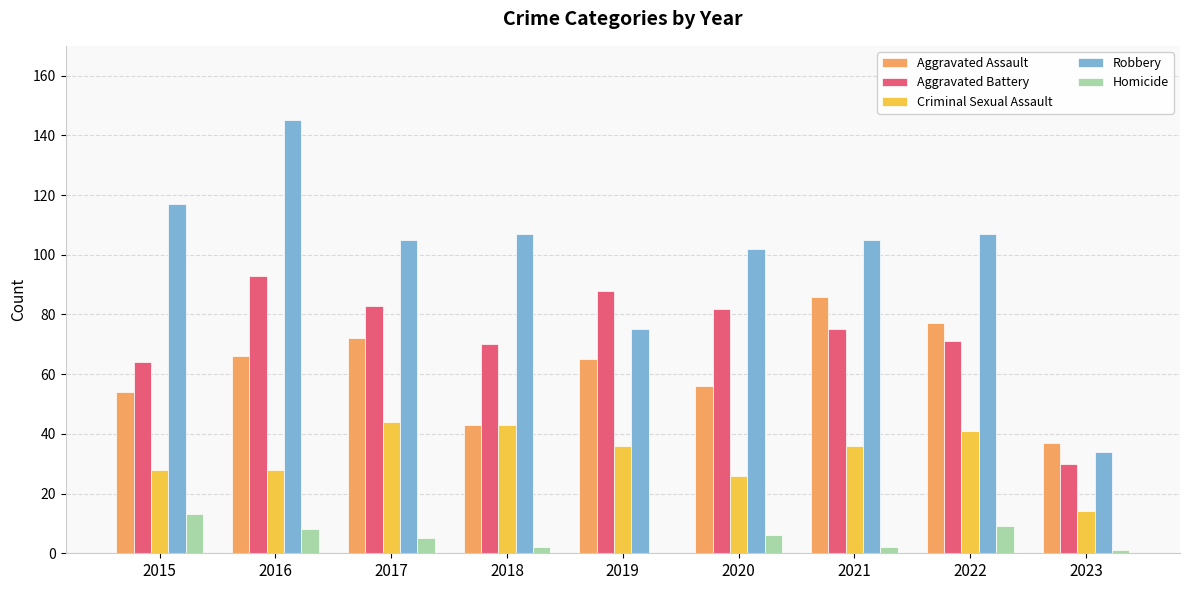

What is the sum of all Criminal Sexual Assault values?

296